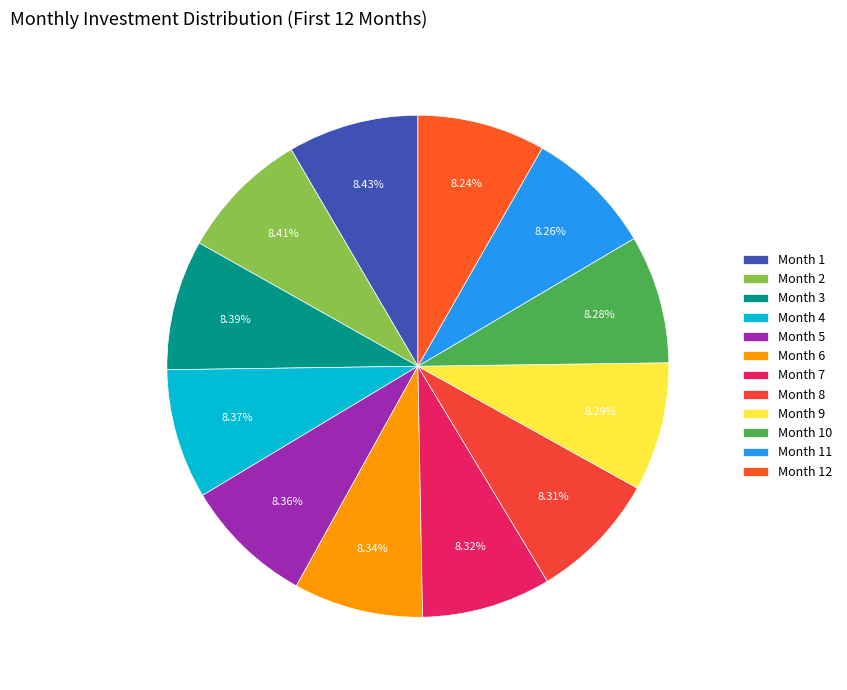

Combined, what portion of the pie is Month 5 and Month 7?

16.7%